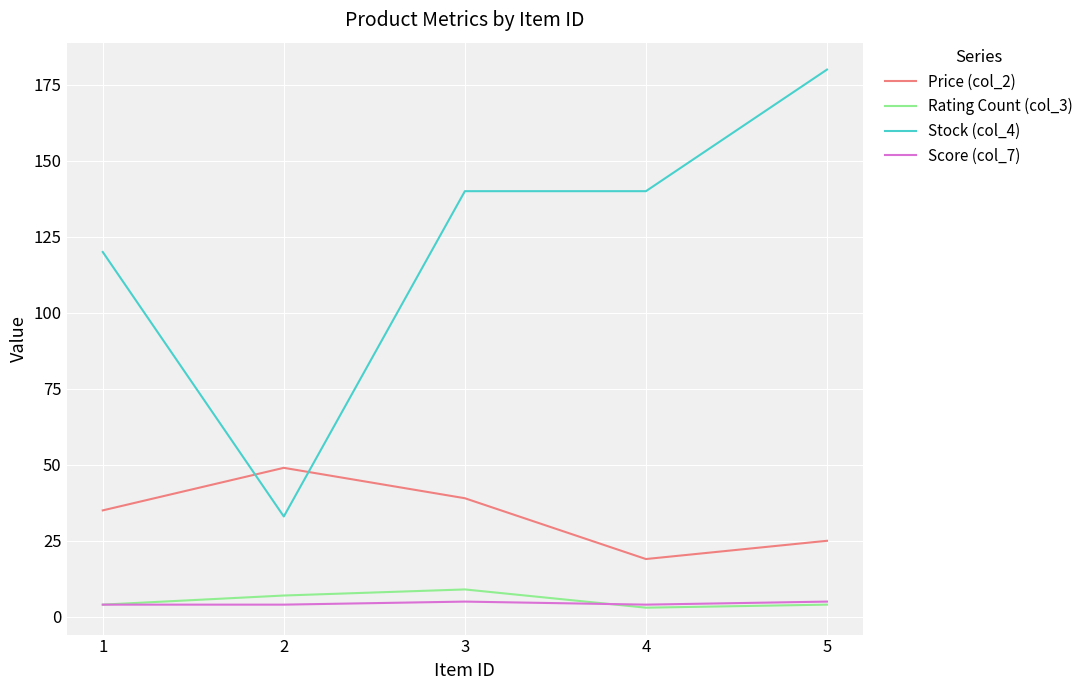

At which label does Stock (col_4) reach its peak?

5